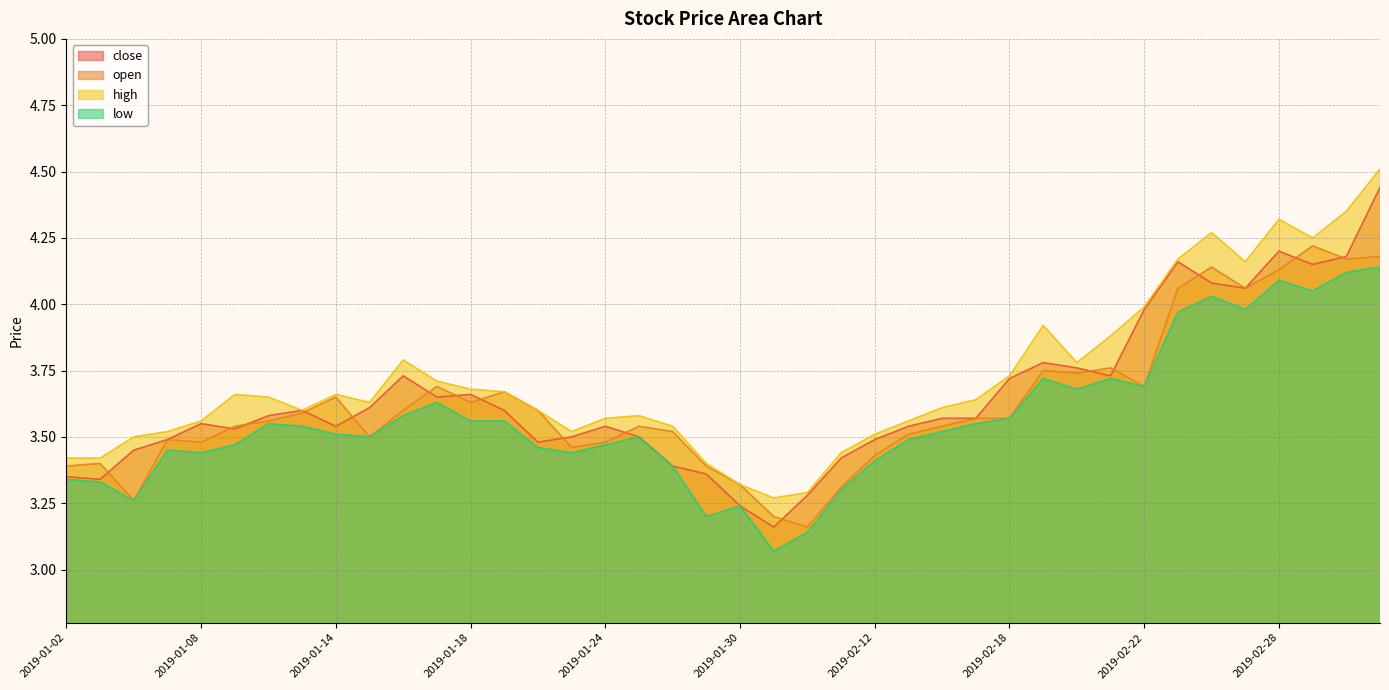

At how many categories does at least one series exceed 4?

7